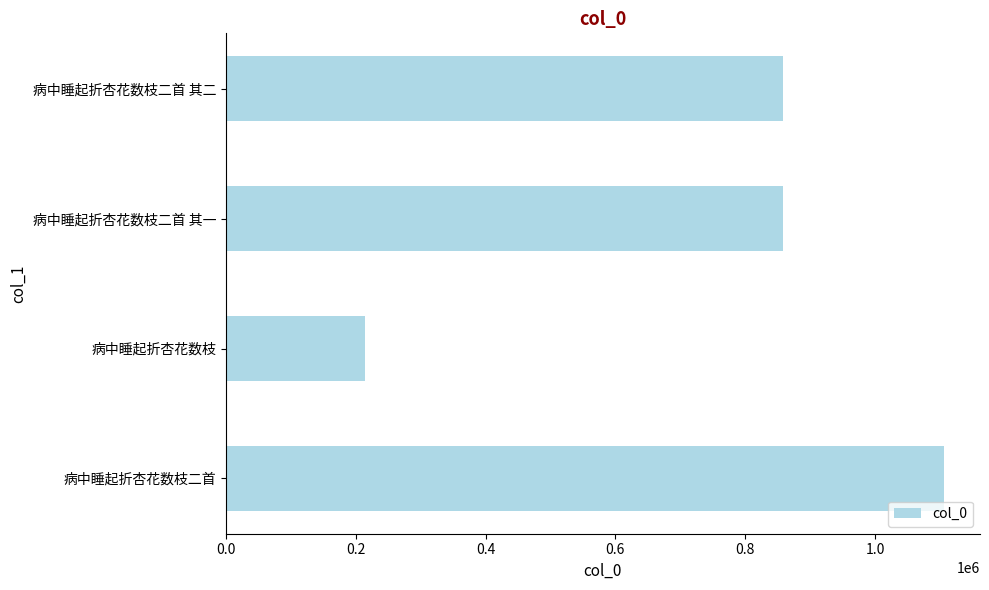

What is the approximate value at 病中睡起折杏花数枝, to the nearest 10?

214020